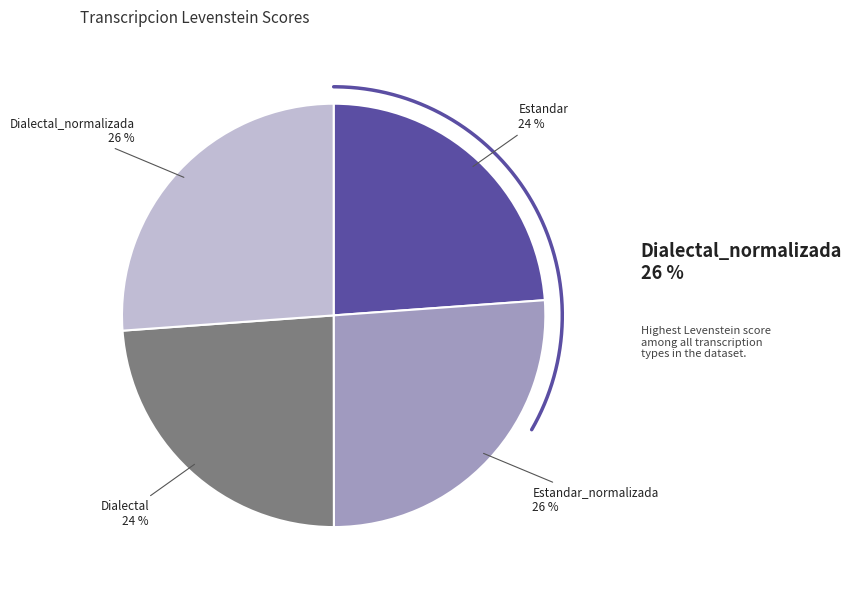

Rank the categories by value from lowest to highest.

Estandar, Dialectal, Estandar_normalizada, Dialectal_normalizada